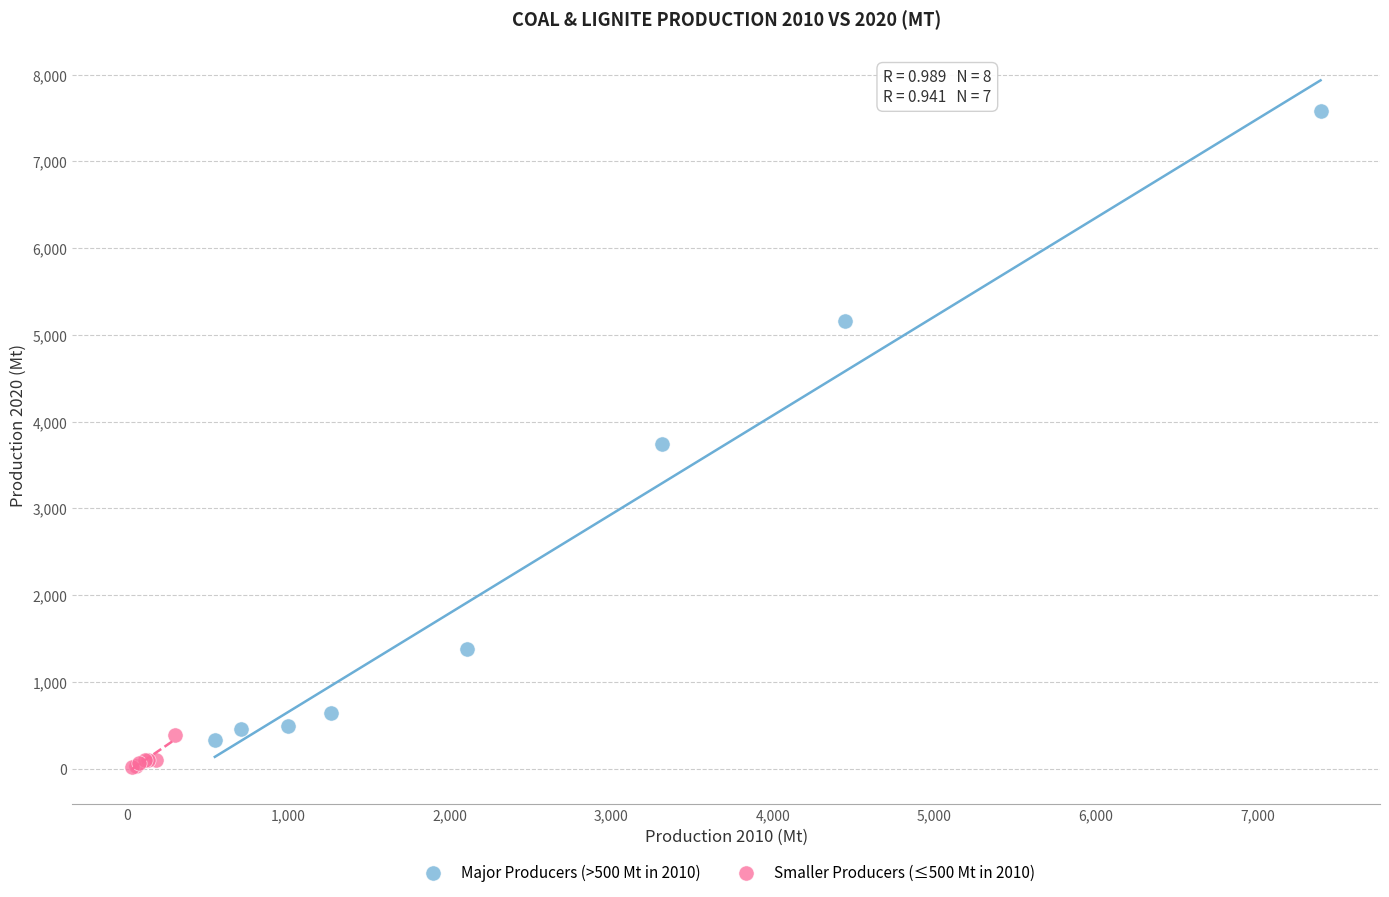

Which series has the widest spread of Y values?

Major Producers (>500 Mt in 2010)